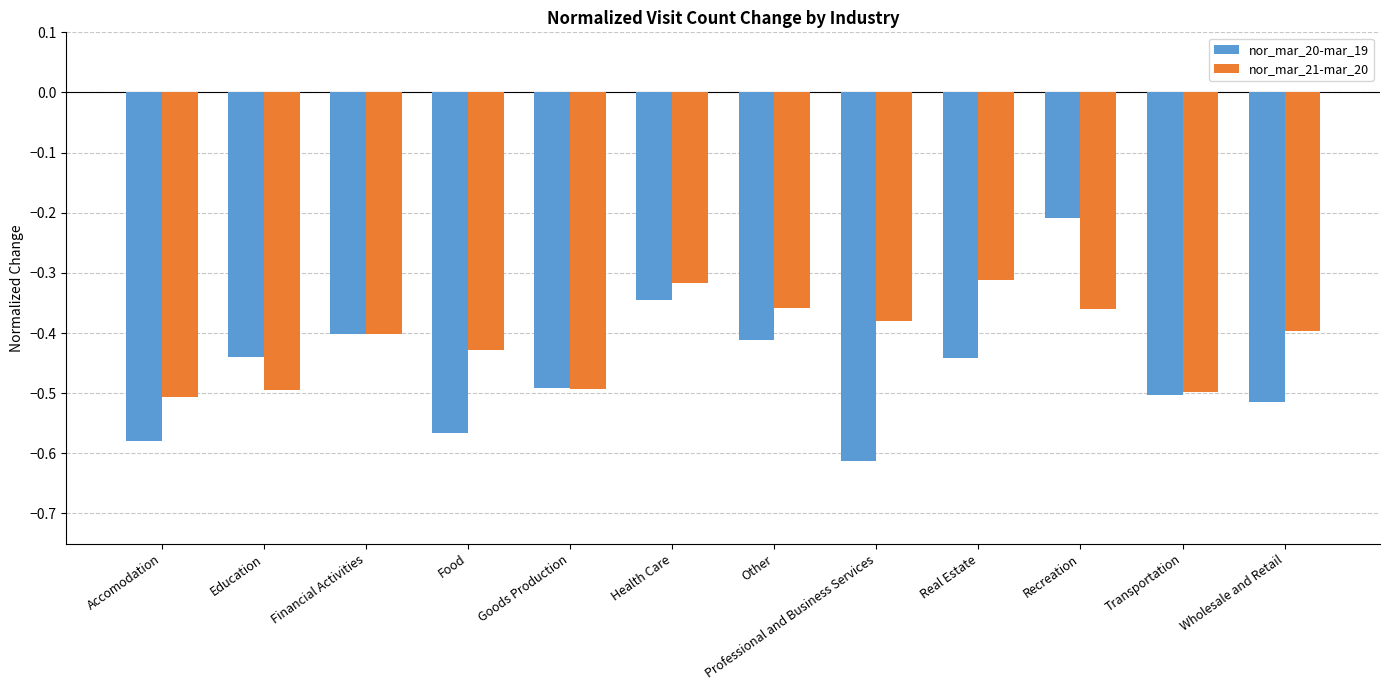

How many categories are shown in the chart?

12